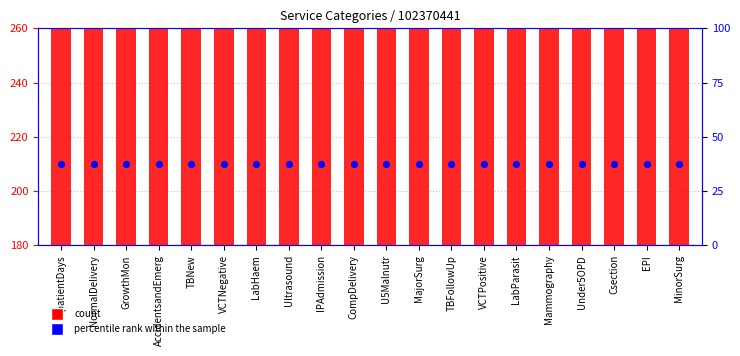

At which category is the sum across all series the highest?

InpatientDays